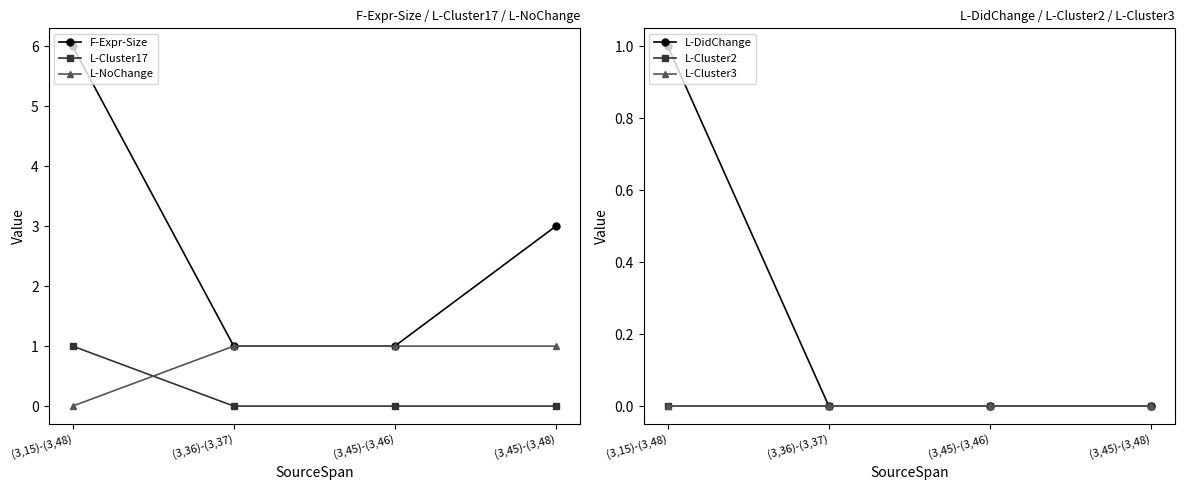

Which series has the widest spread of values?

F-Expr-Size